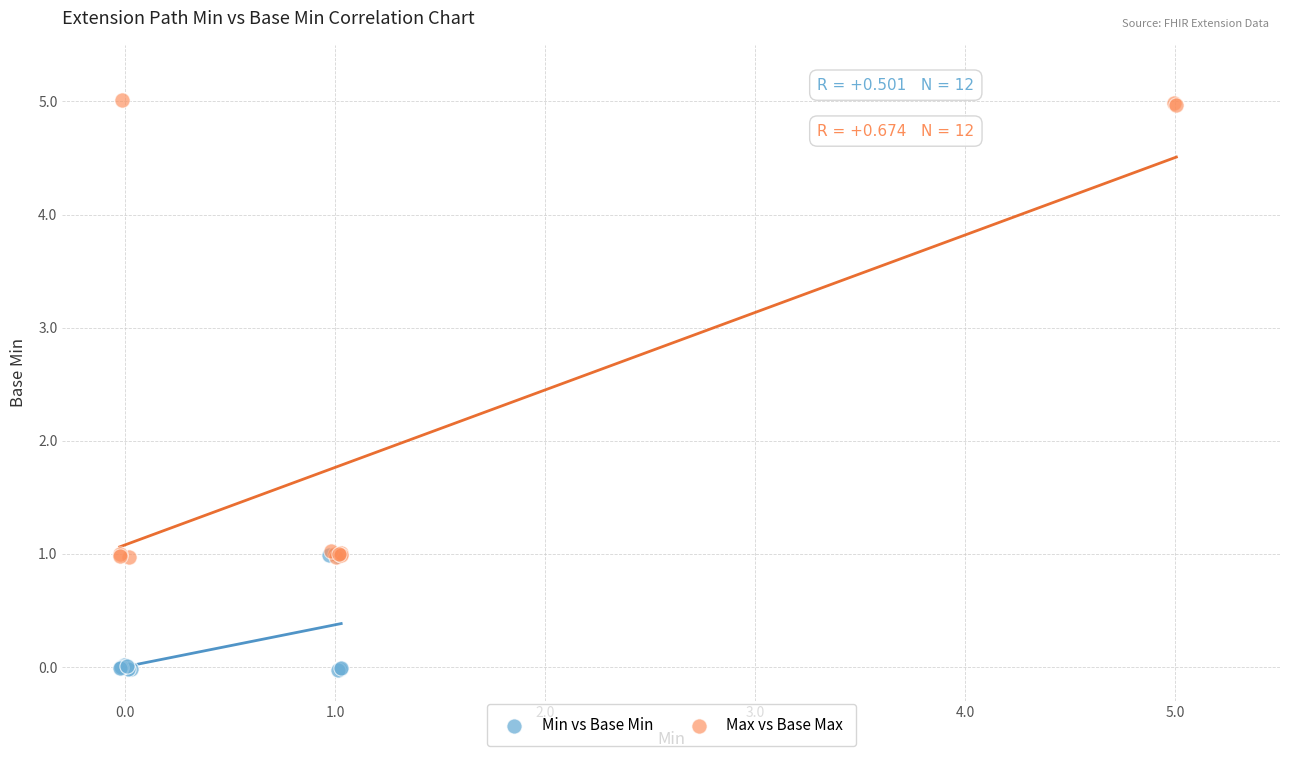

Which series contains the lowest Y value?

Min vs Base Min